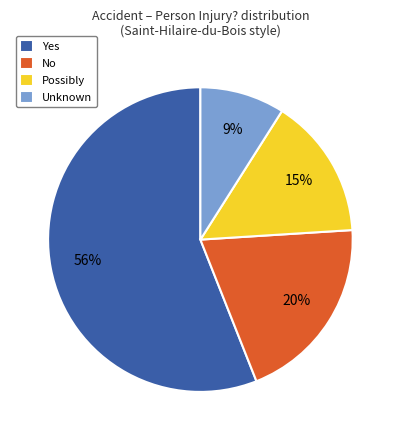

What is the smallest slice in the pie chart?

Unknown